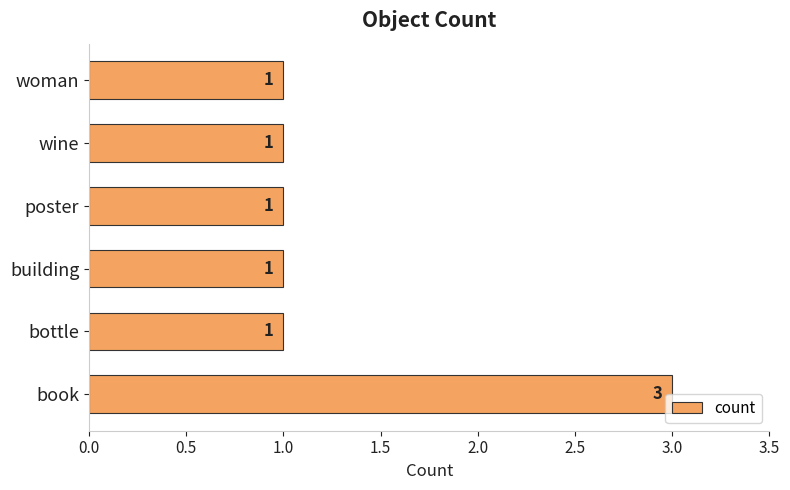

How many series are shown in this chart?

1